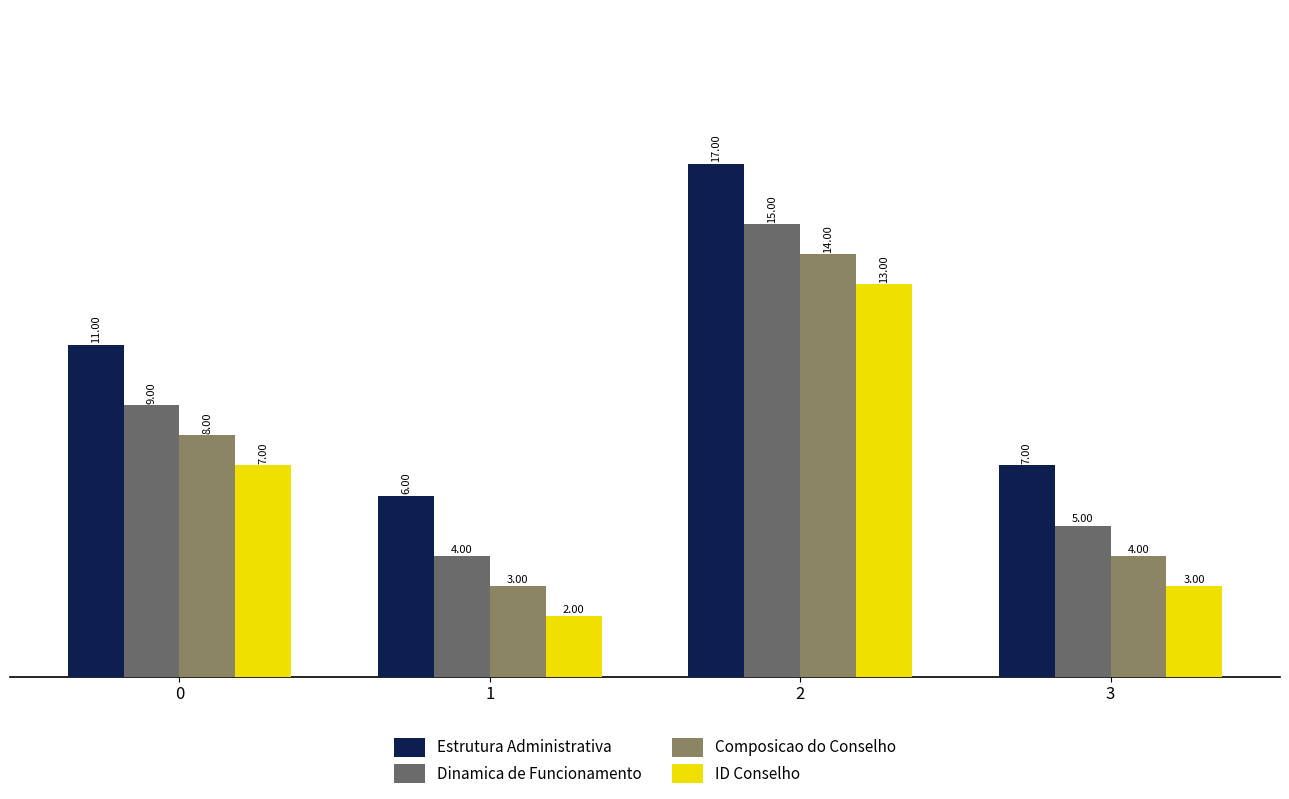

What is the minimum value shown in the chart?

2